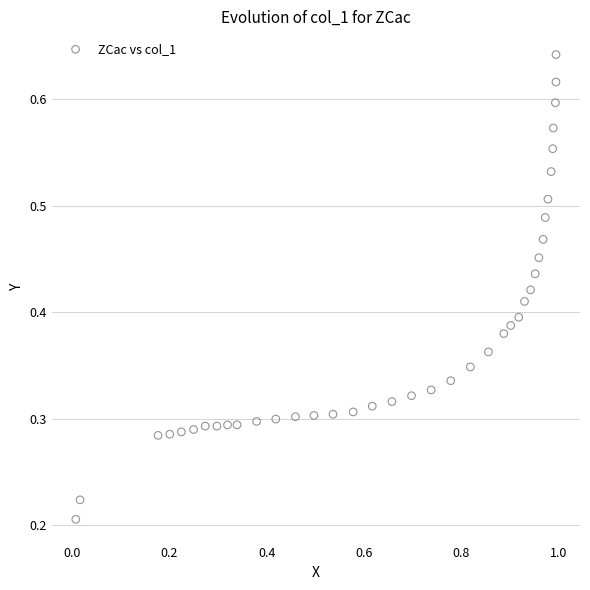

What is the range of X values (max minus min)?

1.0